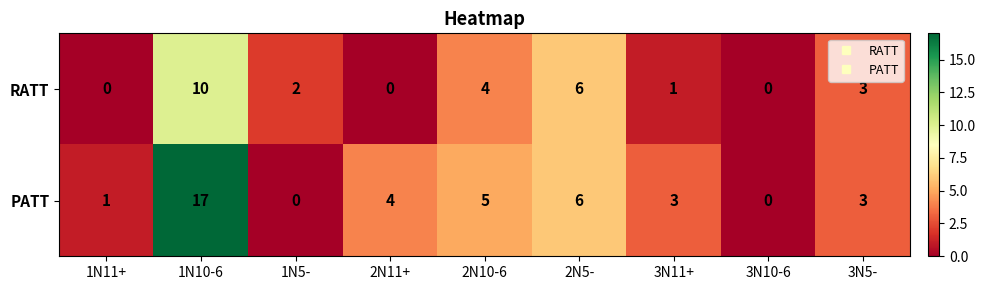

List the series in order of their peak value, highest first.

PATT, RATT